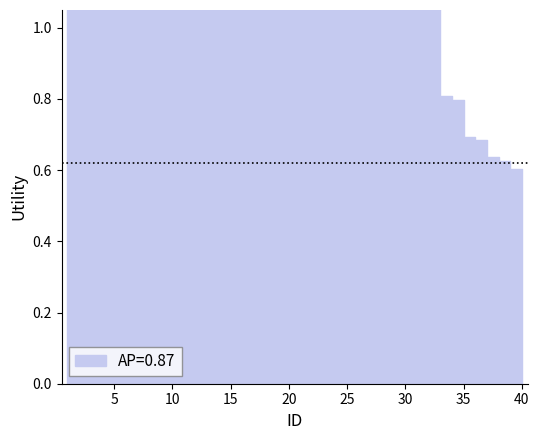

What is the minimum value shown in the chart?

0.6